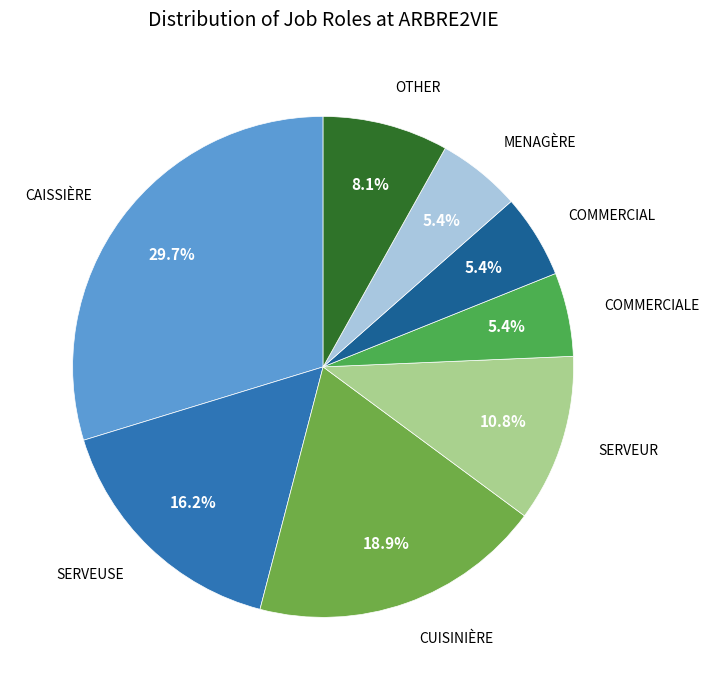

Rank the categories by value from highest to lowest.

CAISSIÈRE, CUISINIÈRE, SERVEUSE, SERVEUR, OTHER, COMMERCIALE, COMMERCIAL, MENAGÈRE